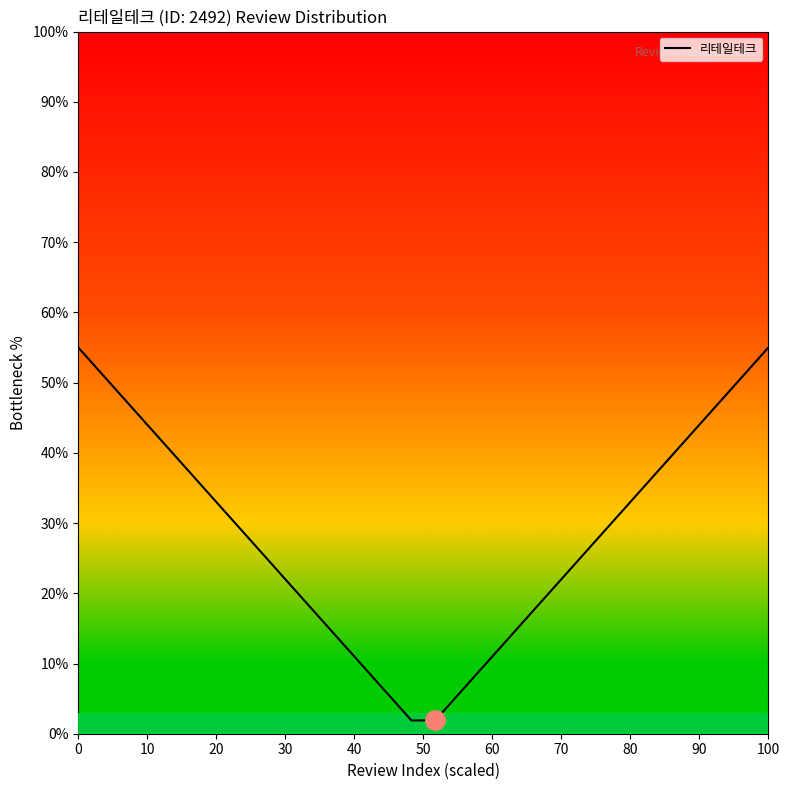

What is the greatest value displayed?

55.0